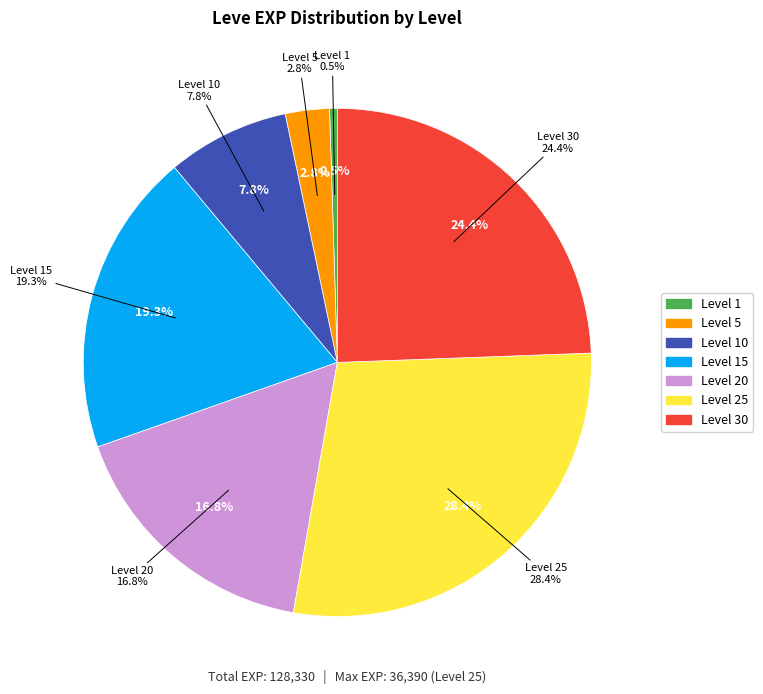

Do Level 25 and Level 1 together represent more than half of the pie?

No